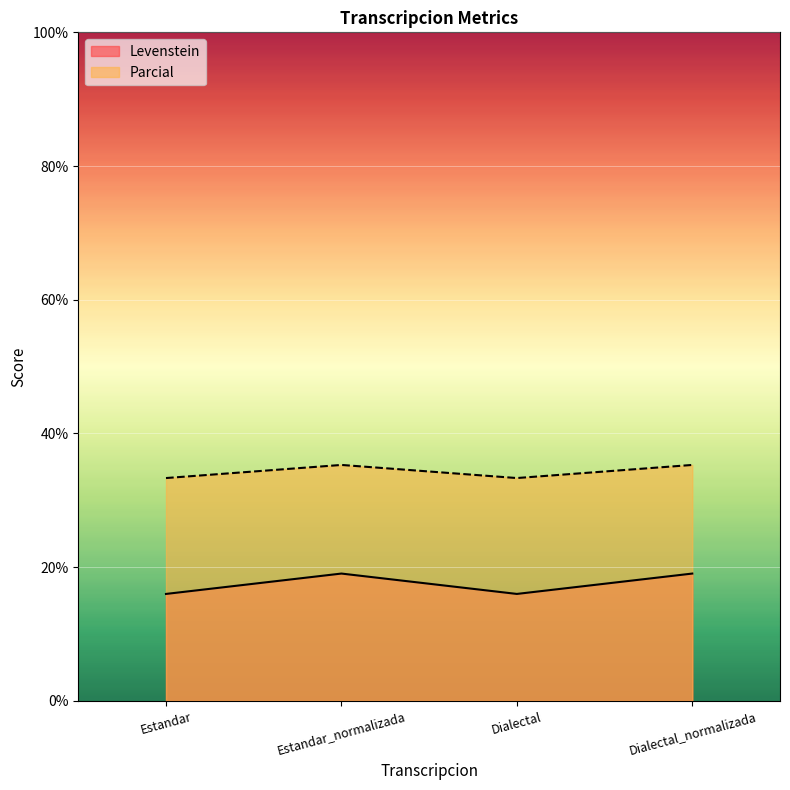

How many lines are shown in the chart?

2